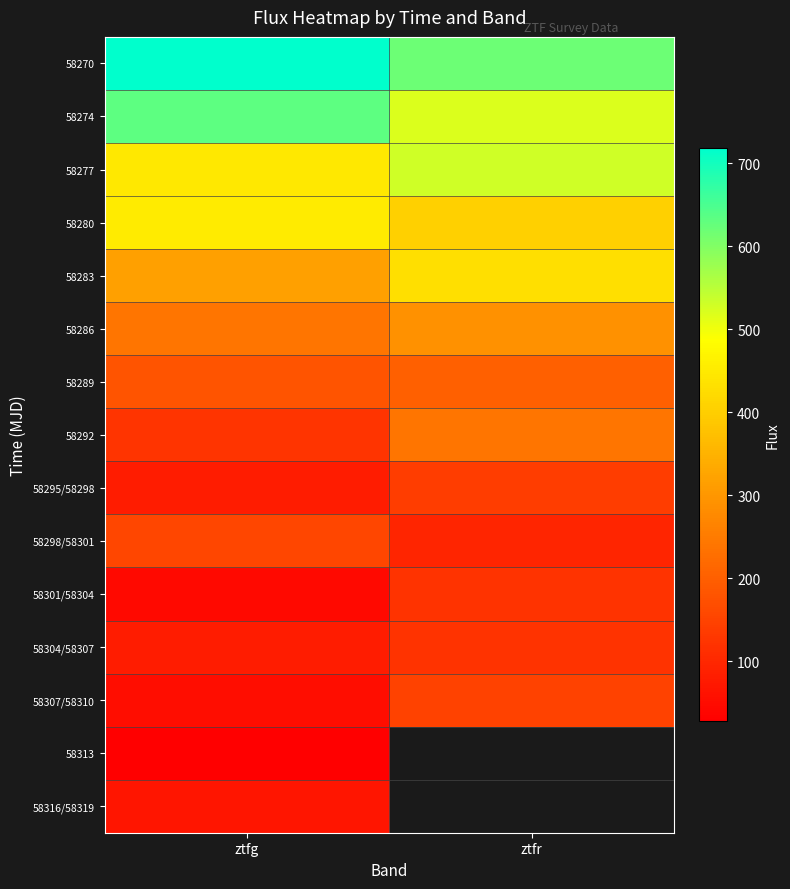

List the series in order of their peak value, highest first.

58270, 58274, 58277, 58280, 58283, 58286, 58292, 58289, 58298/58301, 58307/58310, 58295/58298, 58301/58304, 58304/58307, 58316/58319, 58313